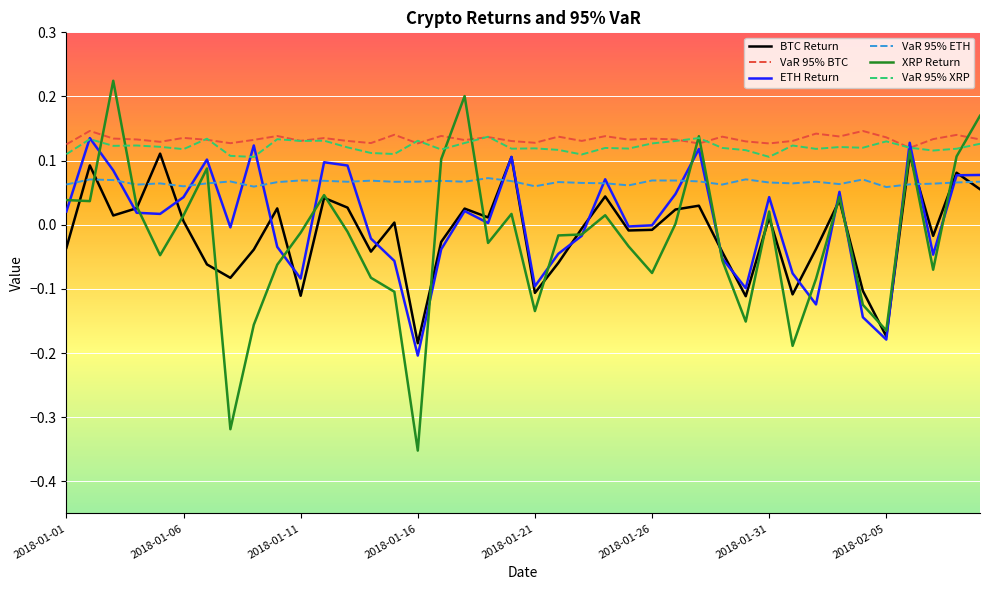

Which series has the widest spread of values?

XRP Return